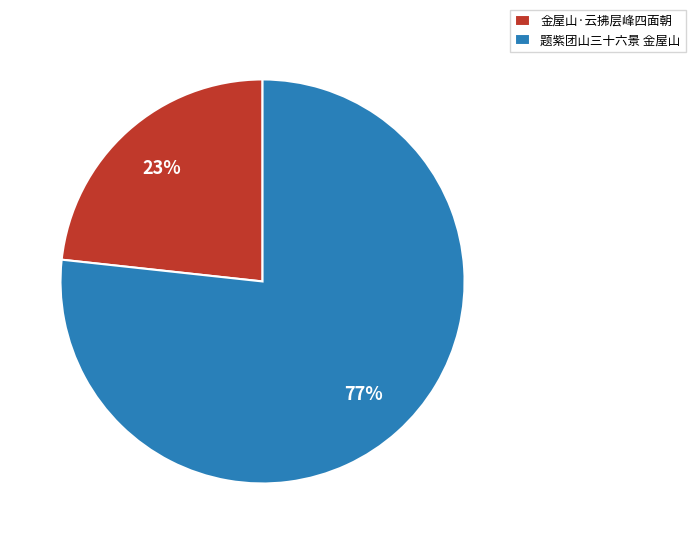

Which slice is the largest?

题紫团山三十六景 金屋山